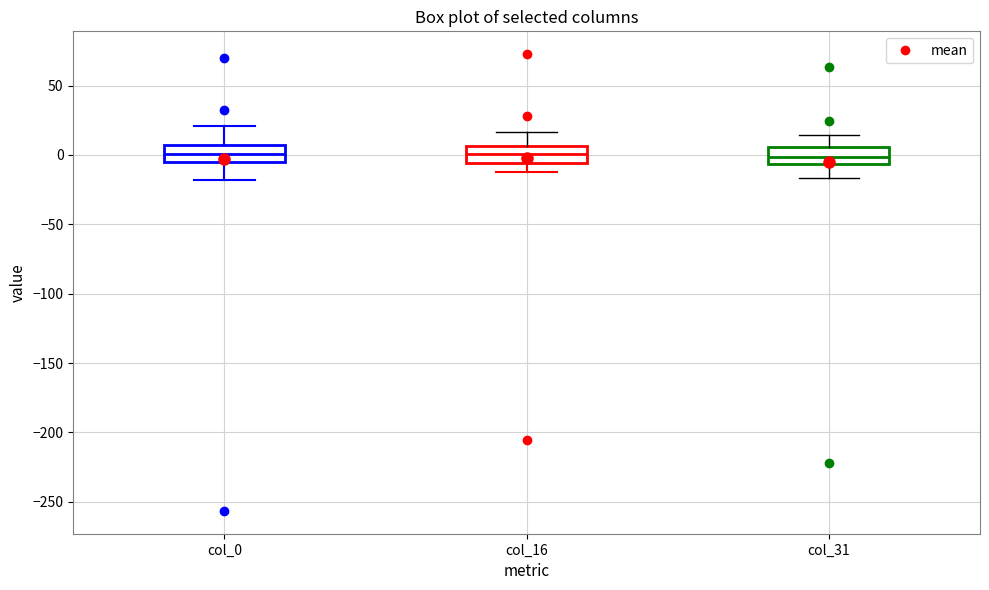

Where is the lower edge of the box for col_16 on the y-axis? The values are not printed on the chart, so give them approximately, as read against the axis.

-5